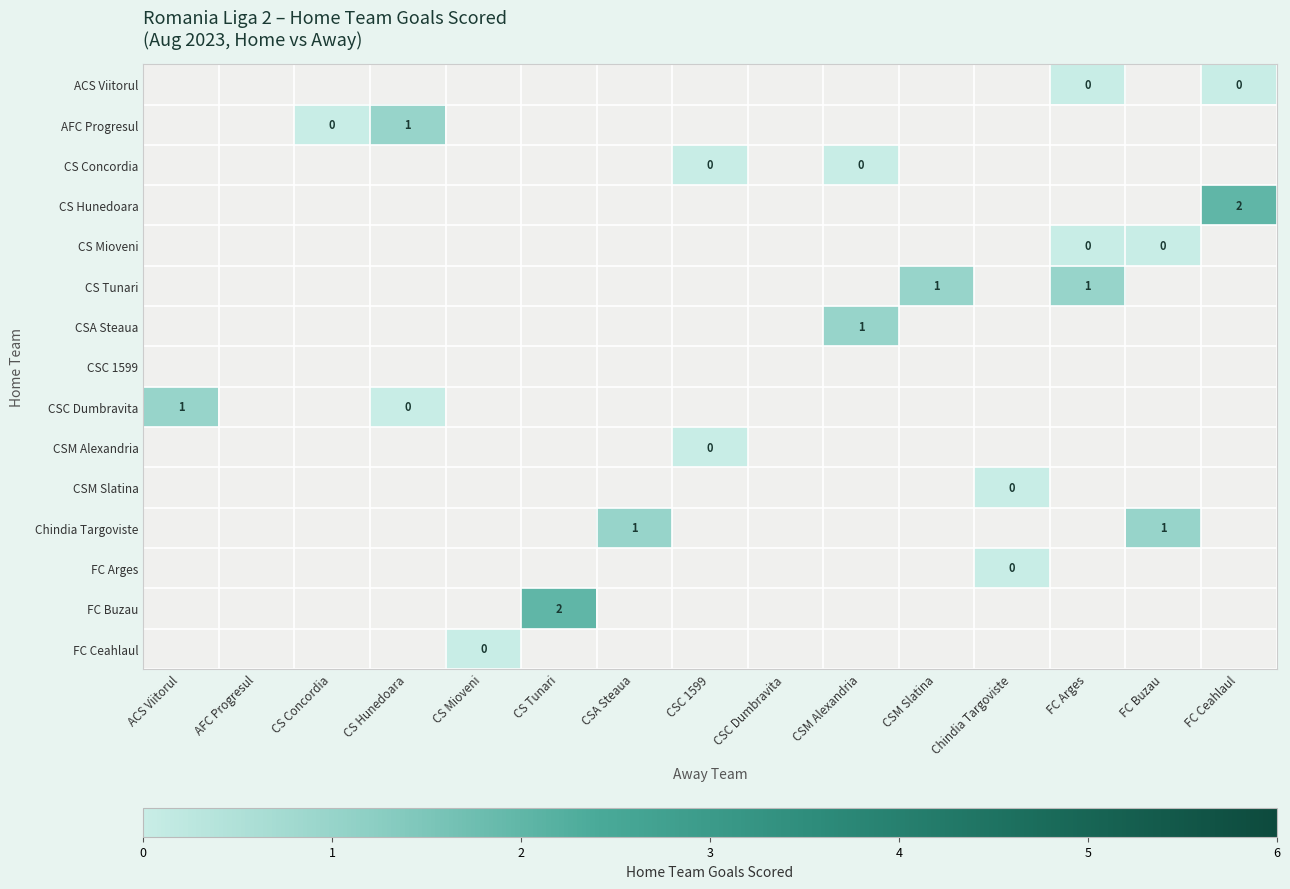

Which category has the lowest value across all series?

FC Arges